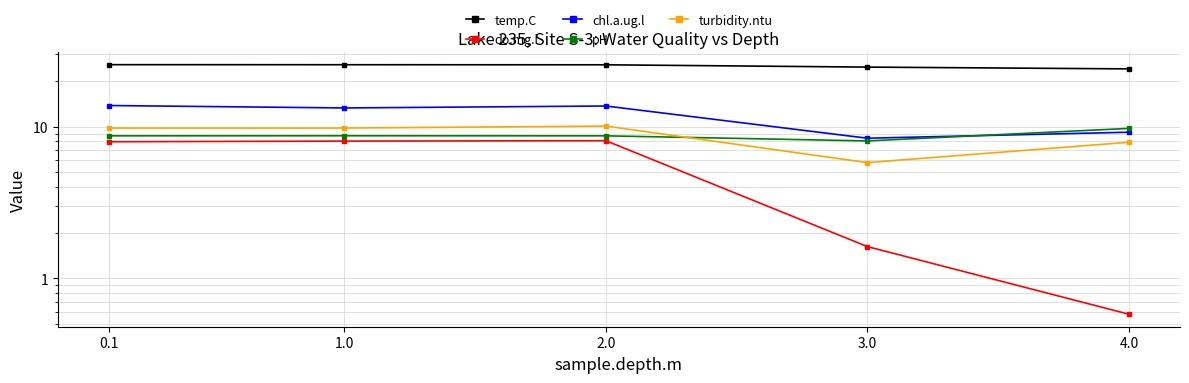

At 2.0, list the series in order from largest to smallest.

temp.C, chl.a.ug.l, turbidity.ntu, pH, do.mg.l